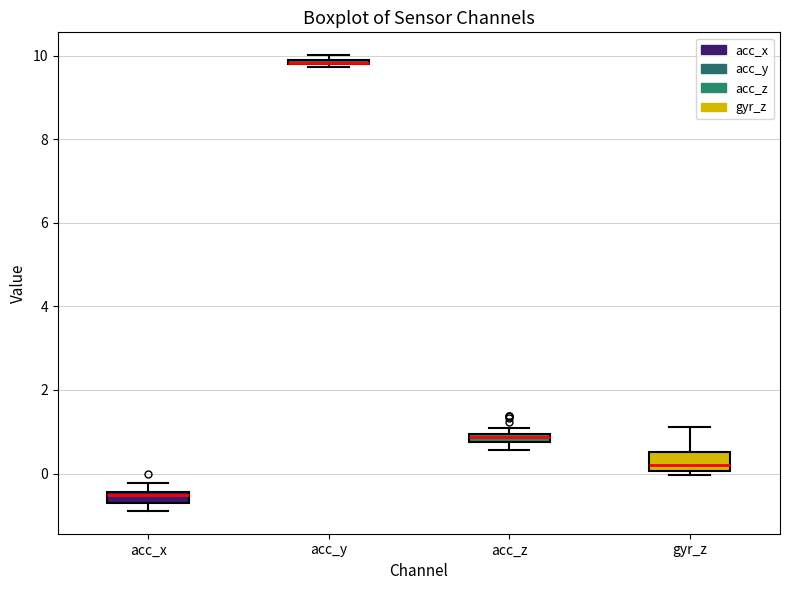

Where is the upper edge of the box for acc_z on the y-axis? The values are not printed on the chart, so give them approximately, as read against the axis.

1.0